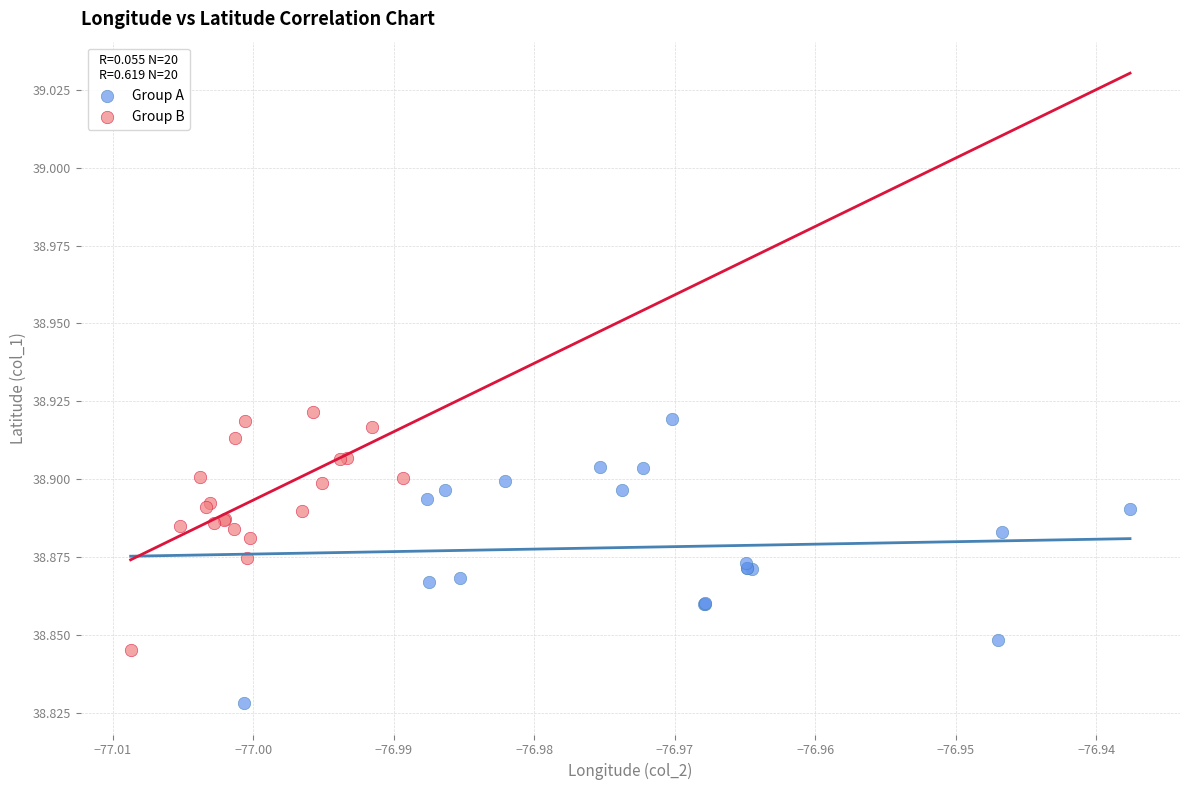

Which series has the largest Y range (max minus min)?

Group A